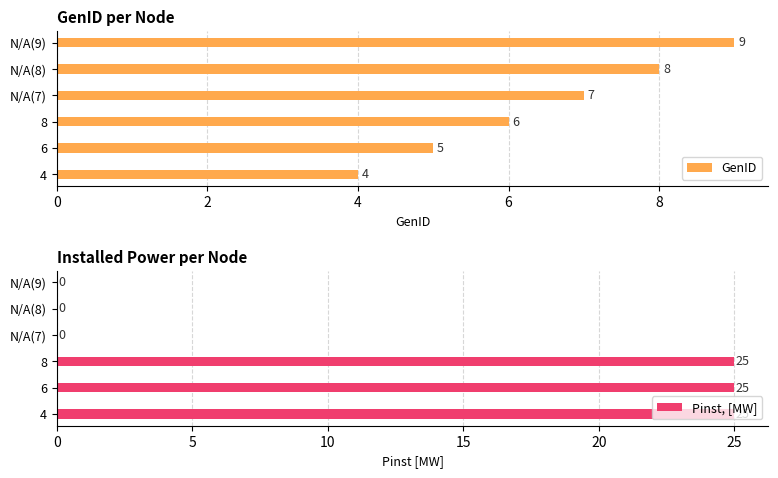

The value of Pinst, [MW] at 8 is 9. True or false?

False